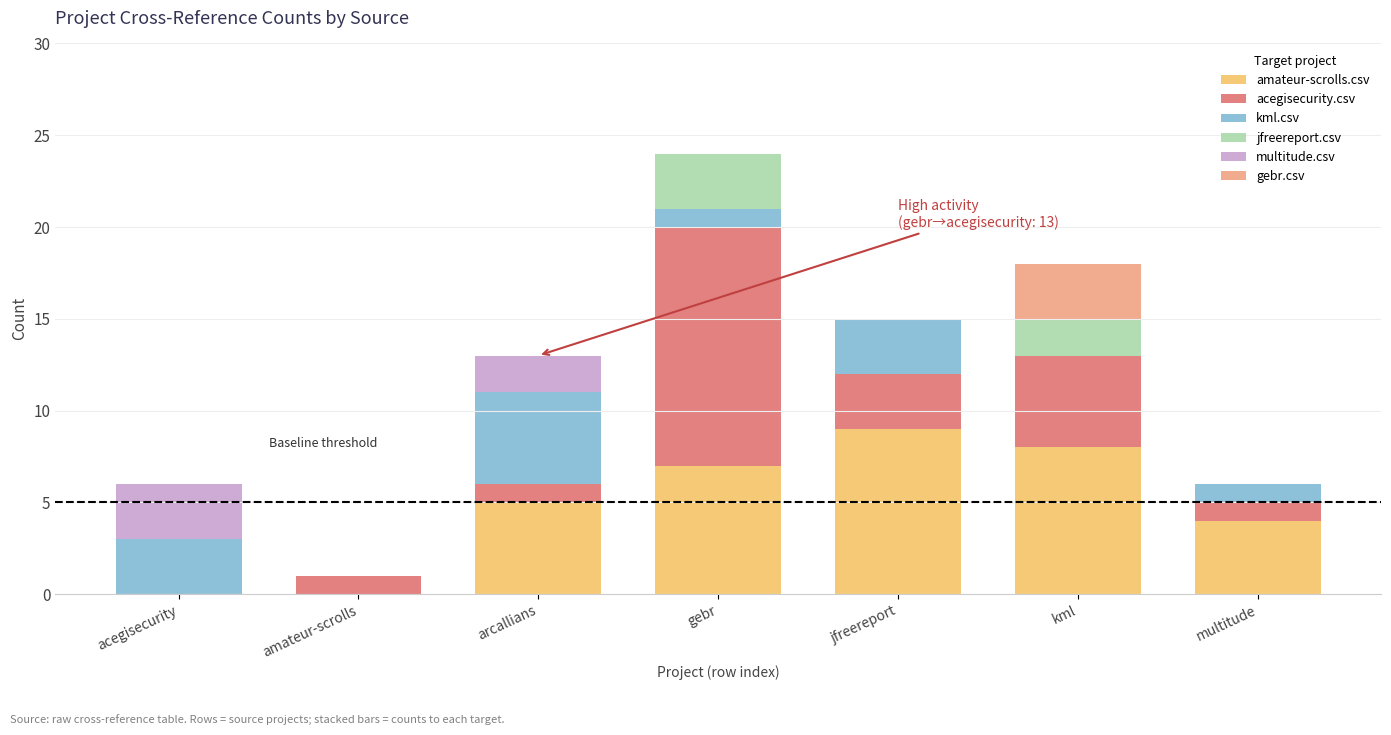

At which category is the sum across all series the highest?

gebr